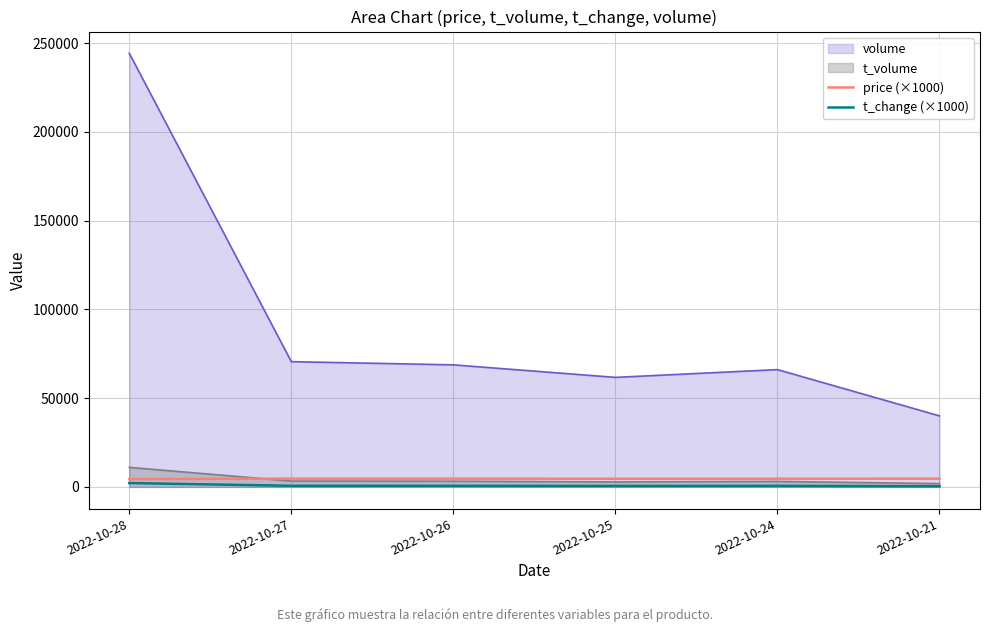

At which category does the chart reach its peak across all series?

2022-10-28